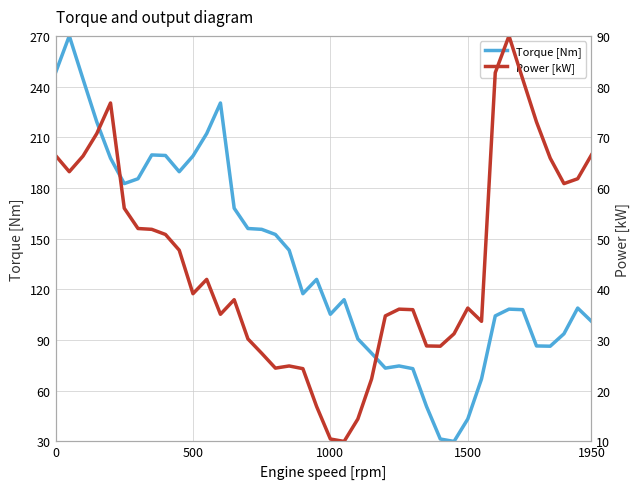

Reading right to left, list all the values displayed in this chart.

Torque [Nm]: 101.1	108.9	93.7	86.4	86.5	108.0	108.3	104.3	67.0	43.3	30.0	31.4	50.7	73.1	74.7	73.4	82.2	90.7	113.9	105.3	125.9	117.4	143.2	152.5	155.5	156.0	168.0	230.3	212.2	198.9	189.6	199.2	199.6	185.5	182.6	197.6	219.1	244.4	270.0	248.2
Power [kW]: 66.5	61.8	60.9	65.9	73.0	81.5	90.0	82.7	33.7	36.3	31.2	28.8	28.8	36.0	36.1	34.8	22.3	14.4	10.0	10.5	16.9	24.4	24.9	24.5	27.4	30.2	38.0	35.1	42.0	39.1	47.7	50.8	51.8	52.0	56.0	76.8	70.7	66.3	63.2	66.4